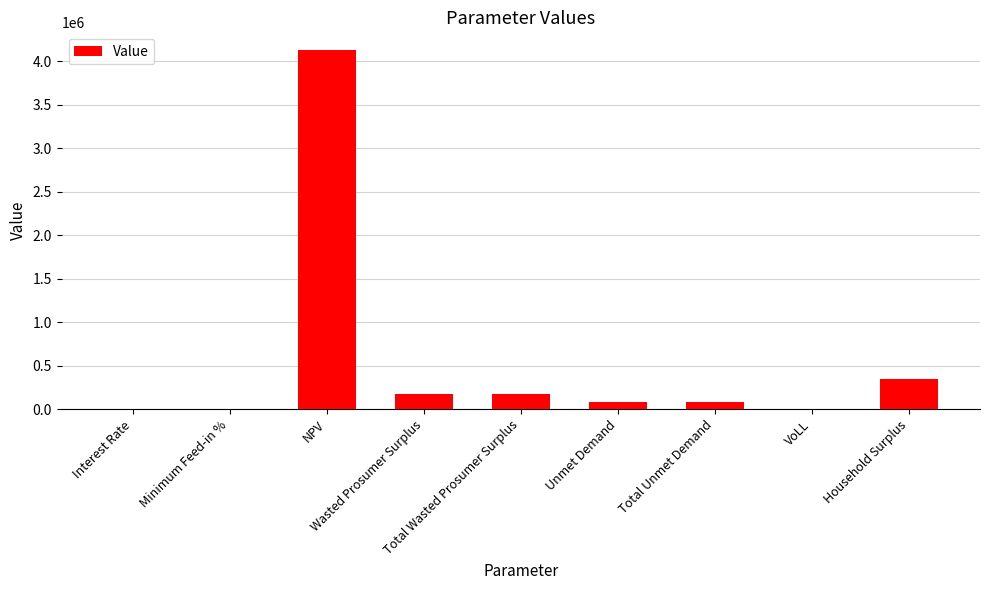

The value at NPV is 4126239.8. True or false?

True